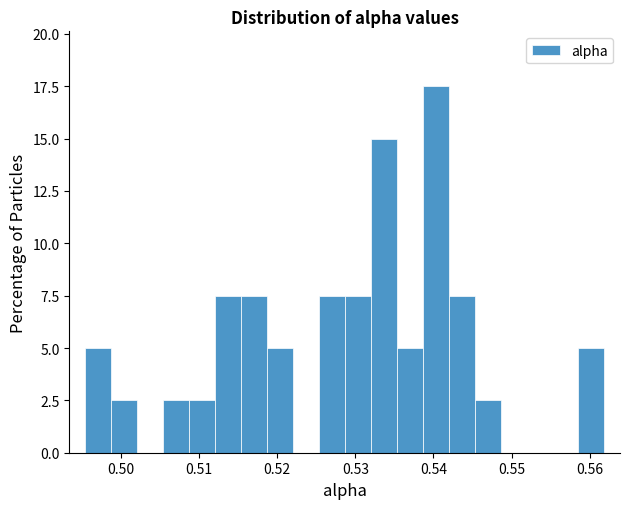

Around what value on the x-axis is the tallest bar? Give the approximate position of its centre, as read against the axis.

0.540